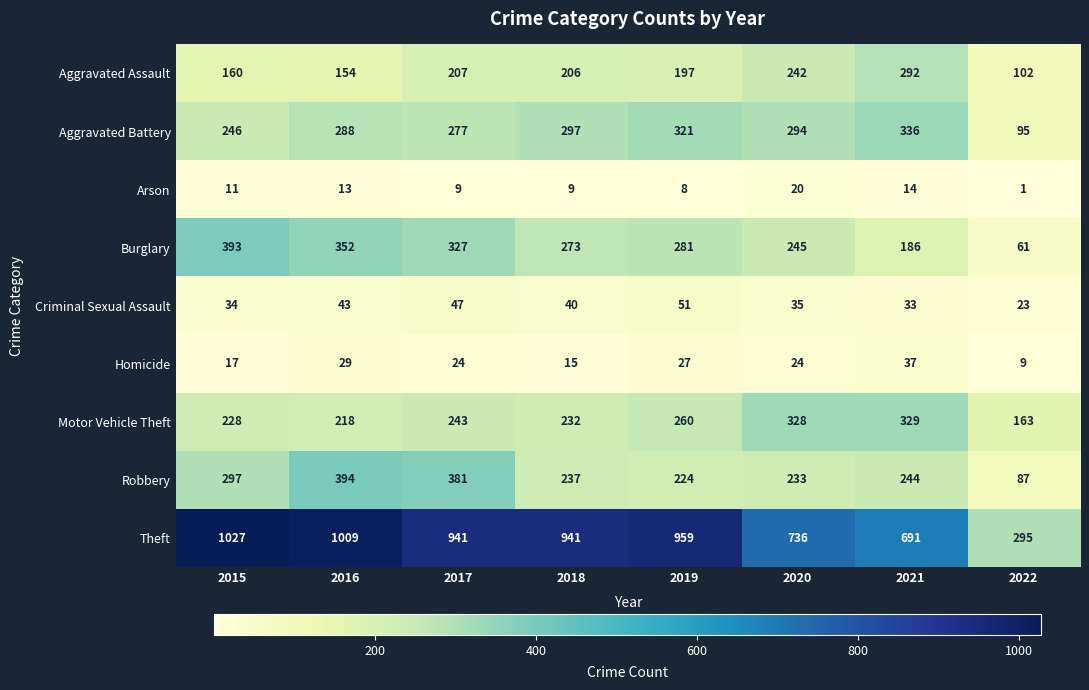

How many data points does each series have?

8